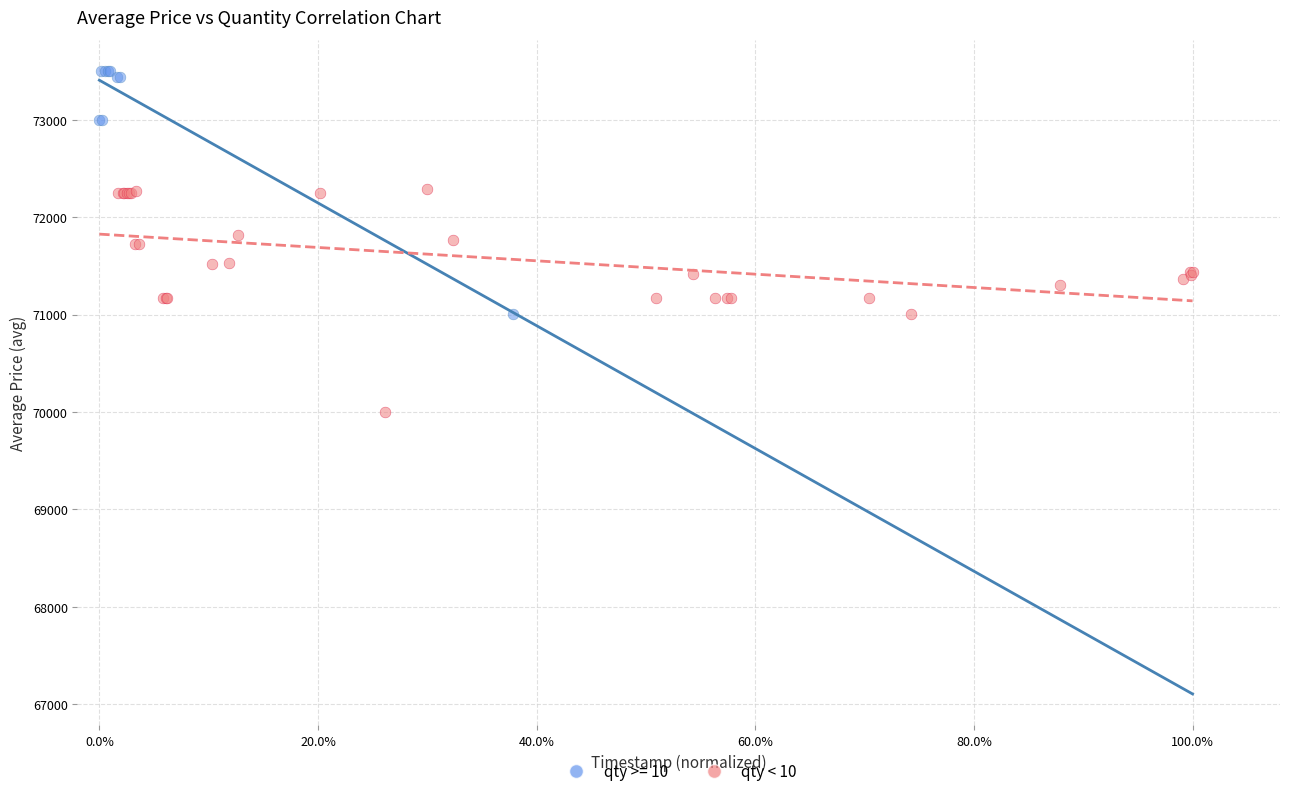

Which series contains the highest Y value?

qty >= 10